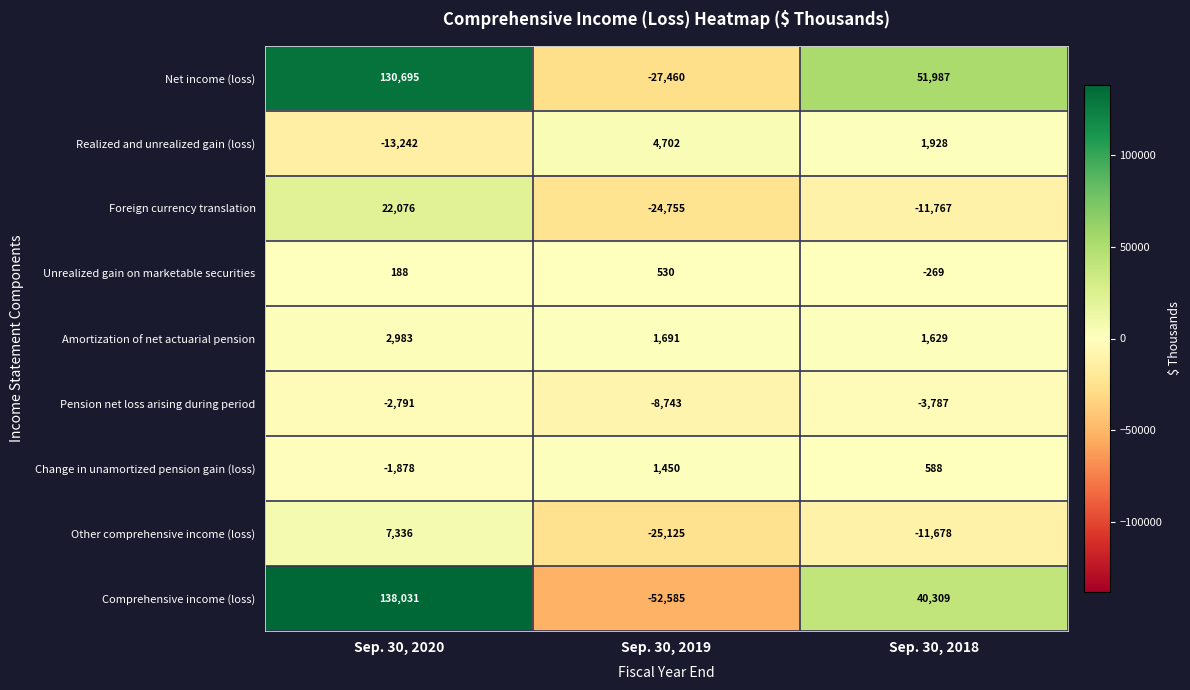

Reading right to left, list all the values displayed in this chart.

Net income (loss): 51987	-27460	130695
Realized and unrealized gain (loss): 1928	4702	-13242
Foreign currency translation: -11767	-24755	22076
Unrealized gain on marketable securities: -269	530	188
Amortization of net actuarial pension: 1629	1691	2983
Pension net loss arising during period: -3787	-8743	-2791
Change in unamortized pension gain (loss): 588	1450	-1878
Other comprehensive income (loss): -11678	-25125	7336
Comprehensive income (loss): 40309	-52585	138031